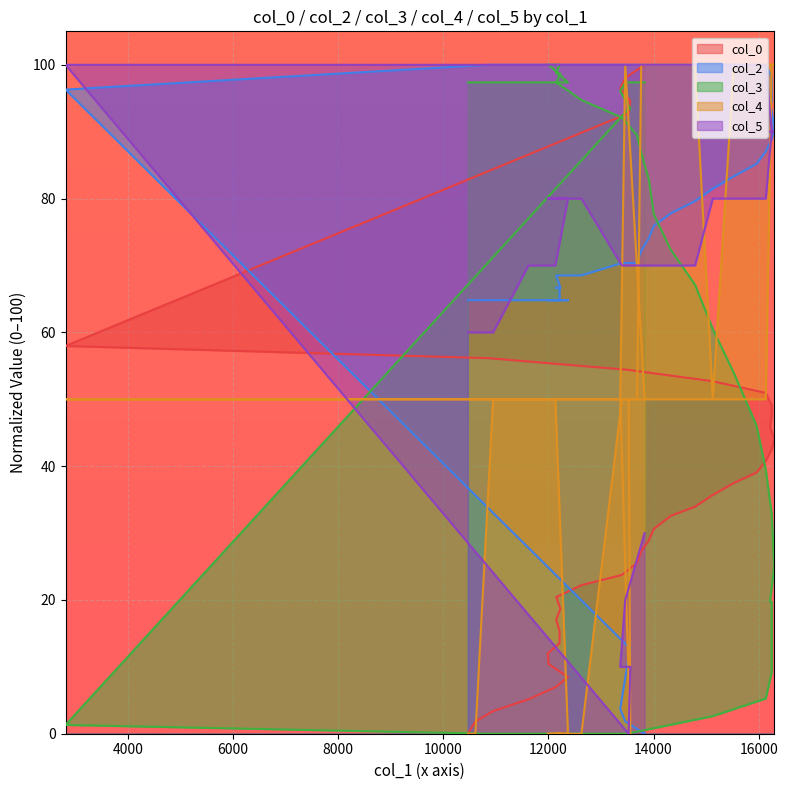

True or false: col_2 has a value of 98.1 at 16247.

True